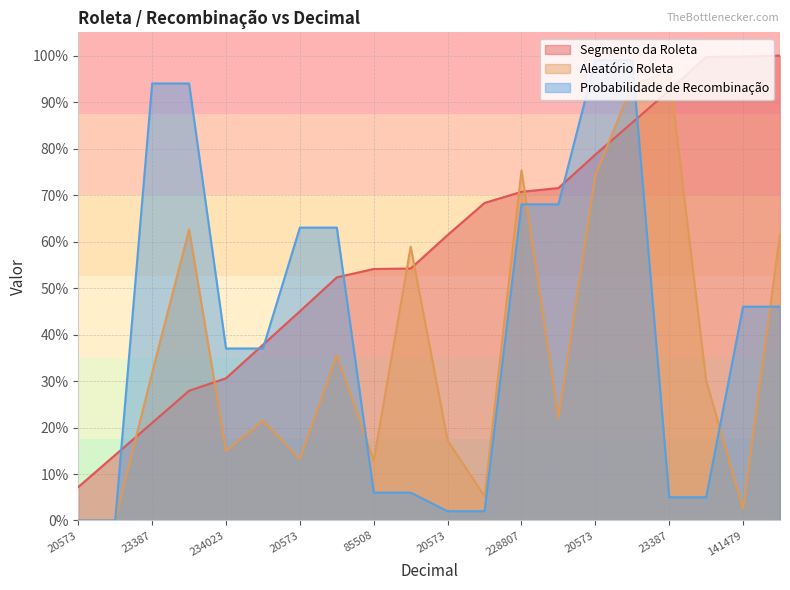

Rank the series by their average value, from highest to lowest.

Segmento da Roleta, Probabilidade de Recombinação, Aleatório Roleta